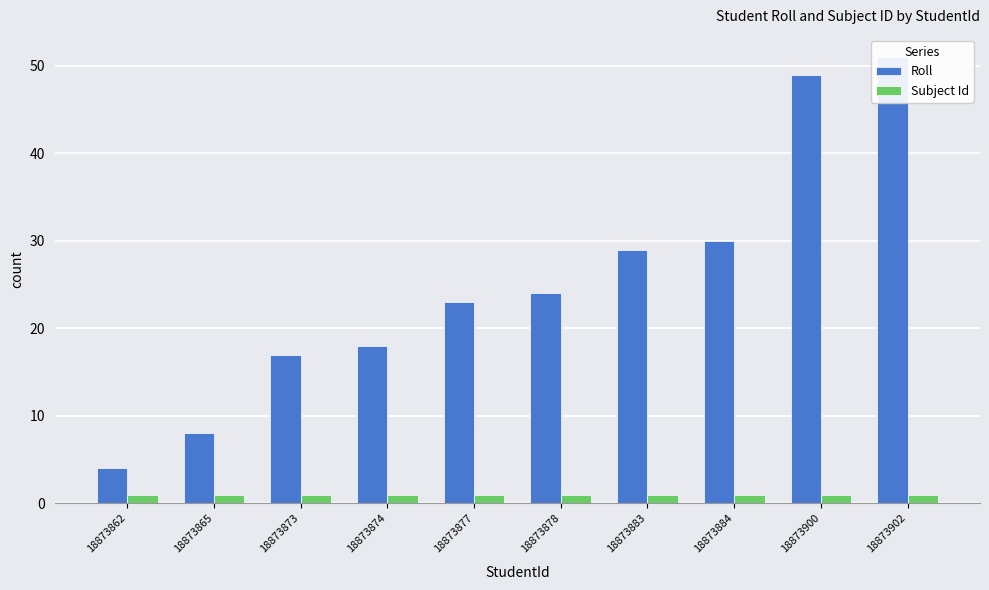

The Roll series shows 8 at 18873865. True or false?

True